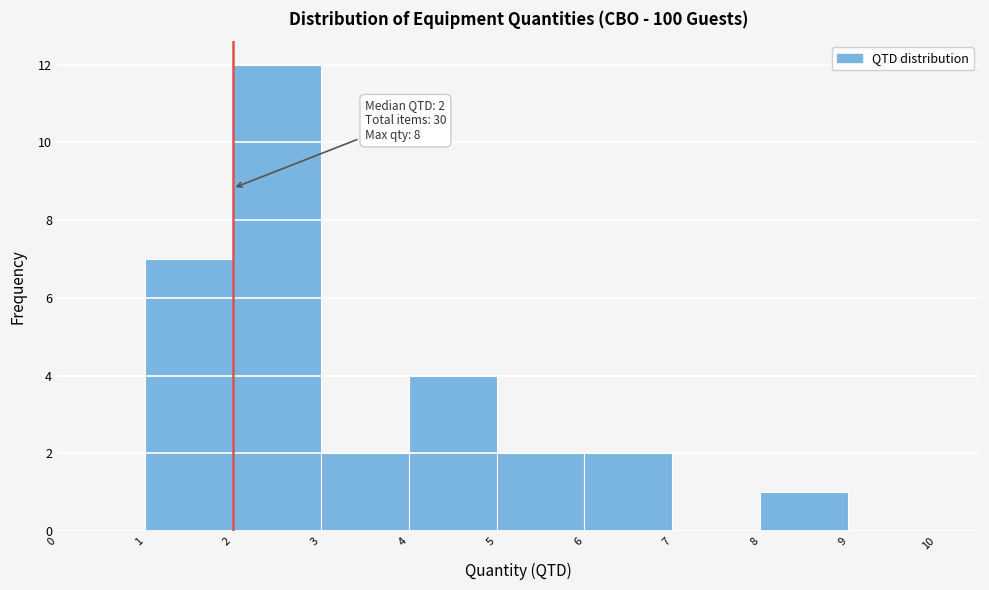

Over which range of the x-axis is the bar tallest?

2 to 3